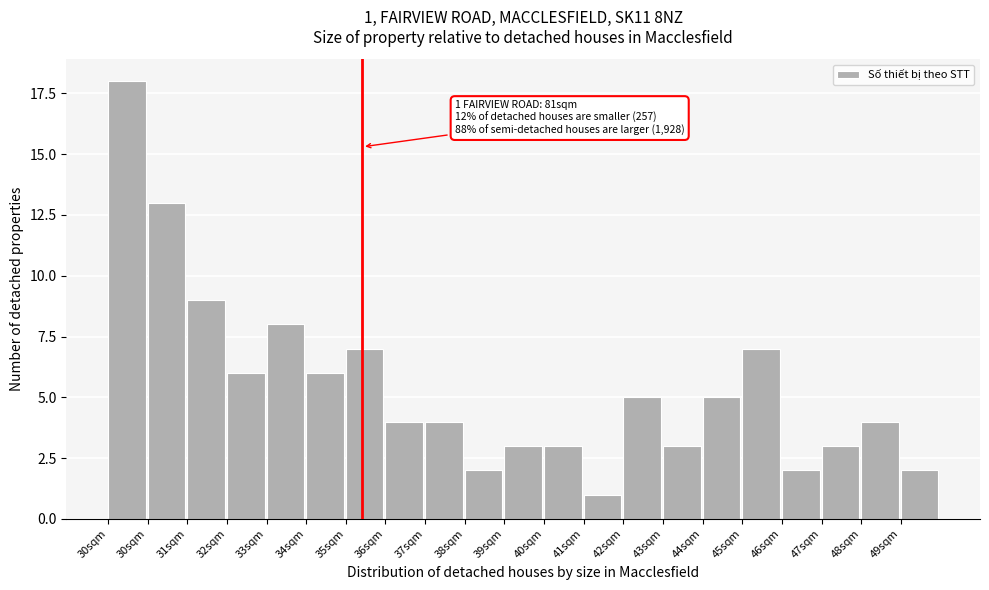

How many bars are there in total?

21